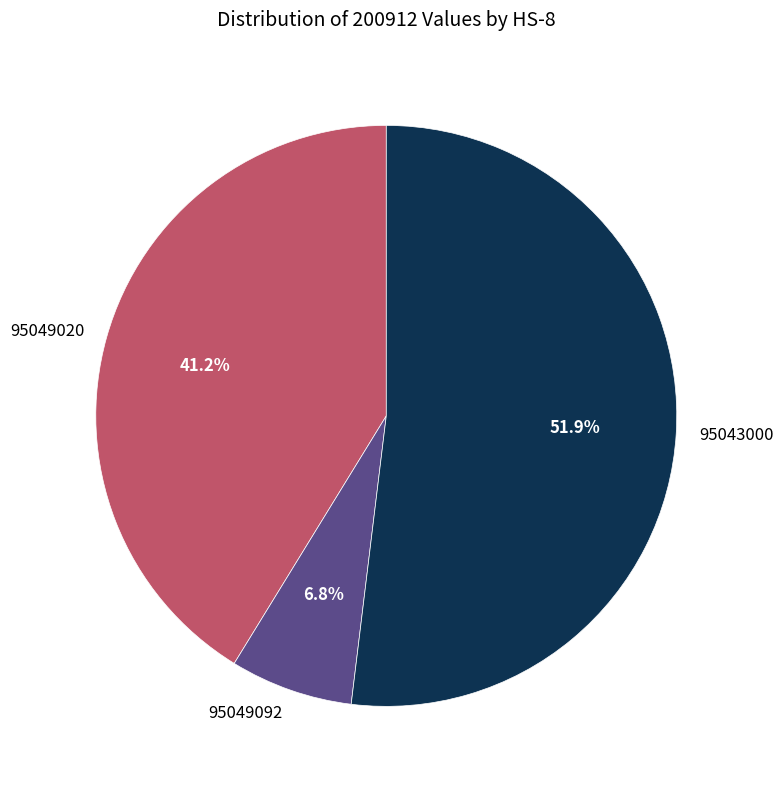

The 95043000 slice represents 59% of the pie. True or false?

False